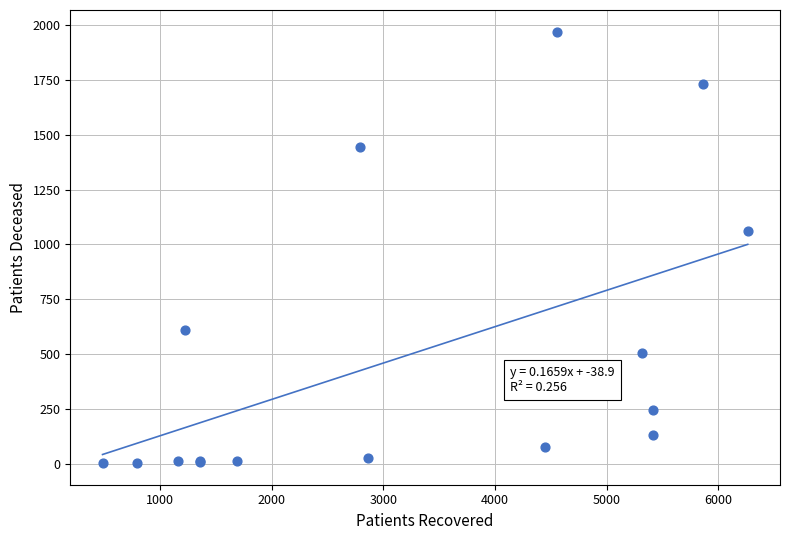

What Y value in the scatter plot is closest to 986?

1062